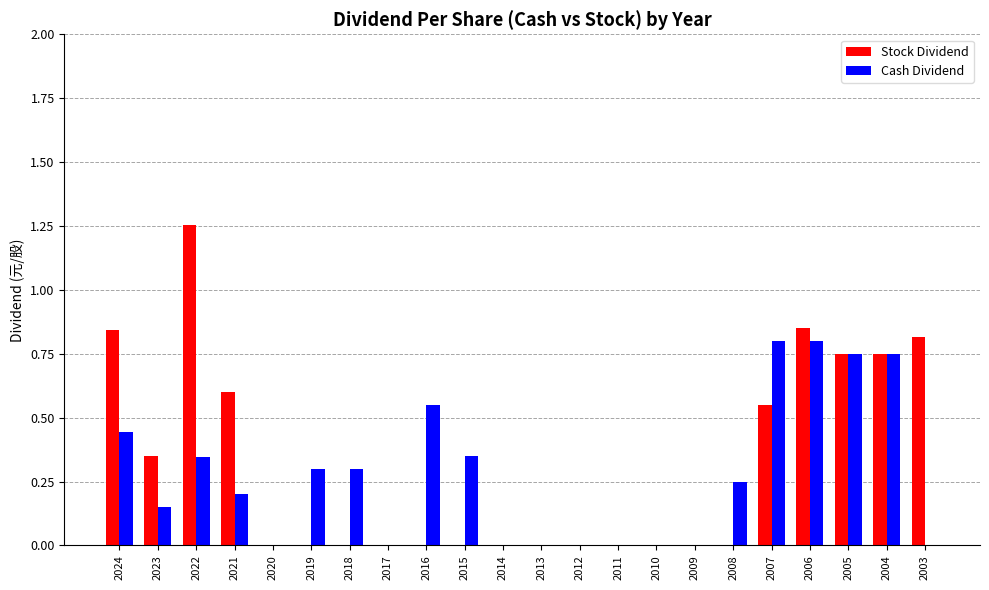

Is the value of Stock Dividend at 2005 greater than the value of Cash Dividend at 2003?

Yes